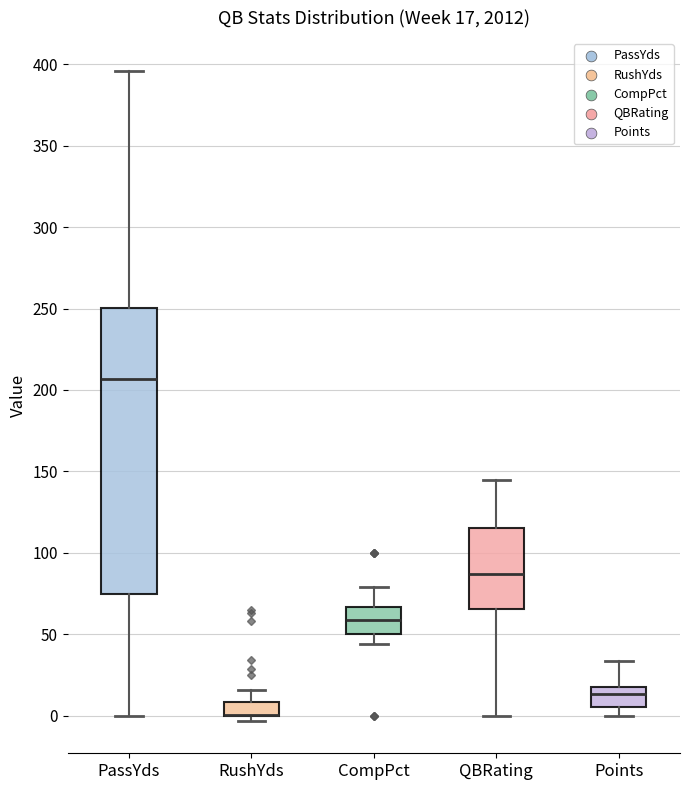

Which box is the tallest, from its lower edge to its upper edge?

PassYds